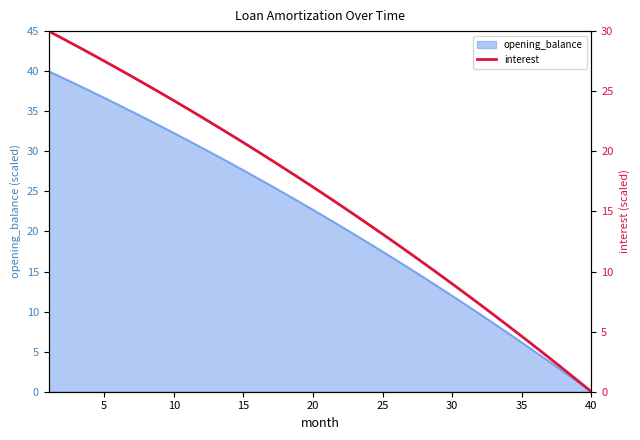

The value of opening_balance at 20 is 22.7. True or false?

True